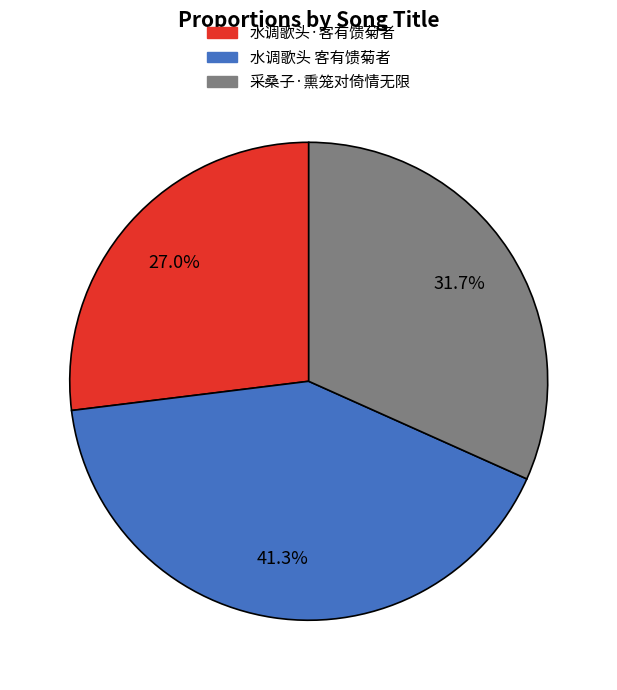

To the nearest percent, what is the average slice percentage?

33%